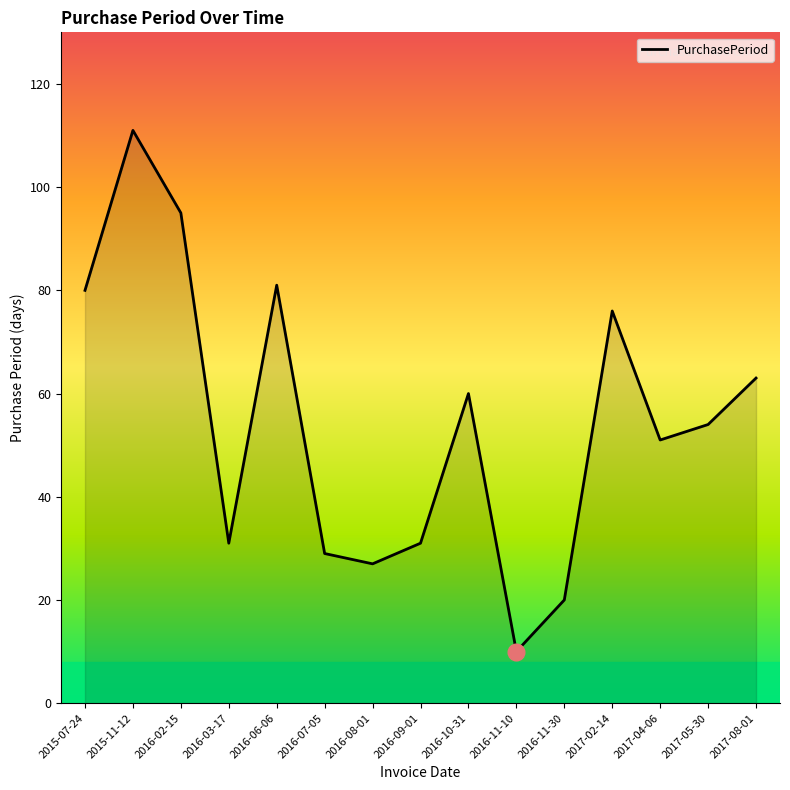

What is the change in value from 2016-10-31 to 2017-08-01?

+3